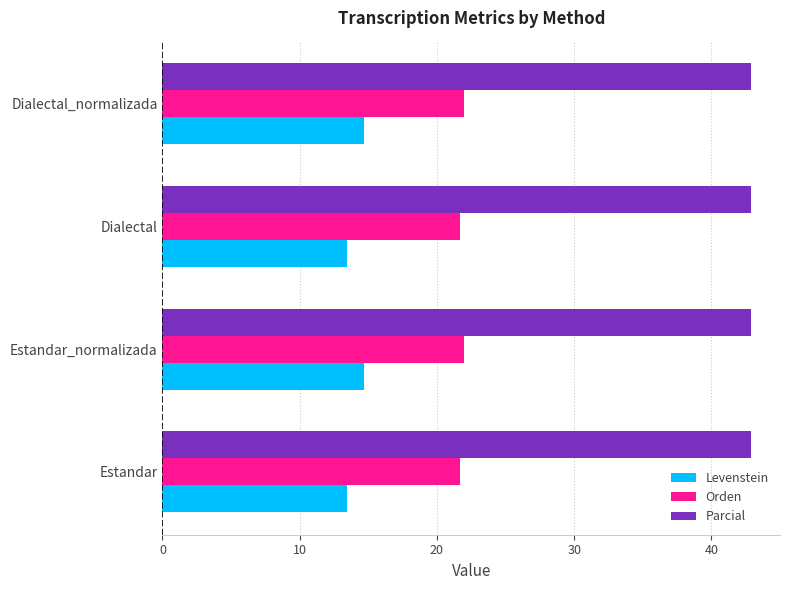

At how many categories does at least one series exceed 19?

4